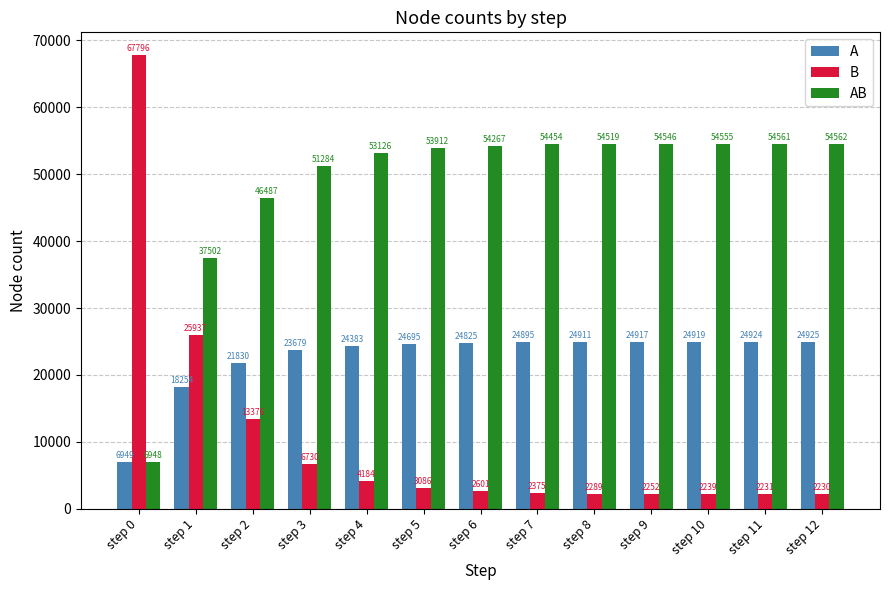

Which category has the lowest value across all series?

step 12